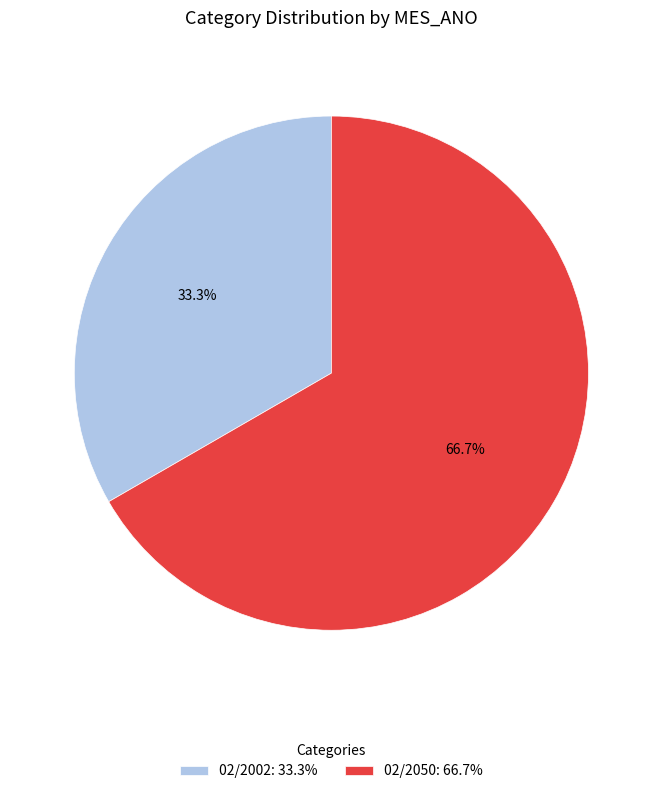

To the nearest percent, what is the average slice percentage?

50%